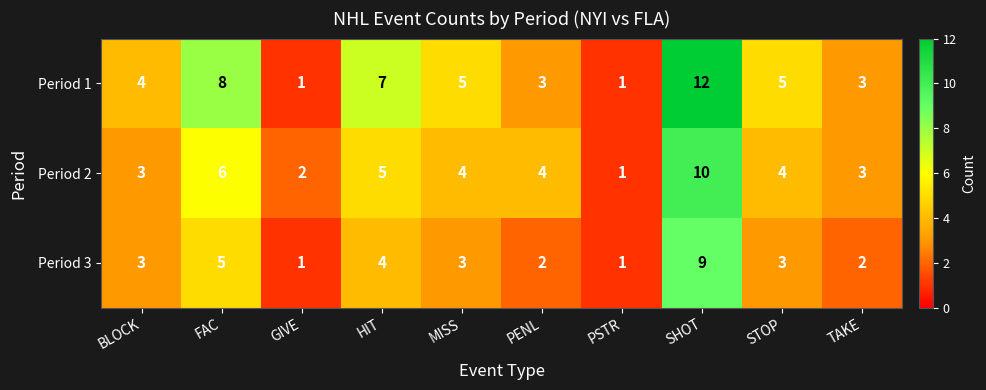

Is it true that Period 1 equals 0 at PSTR?

False